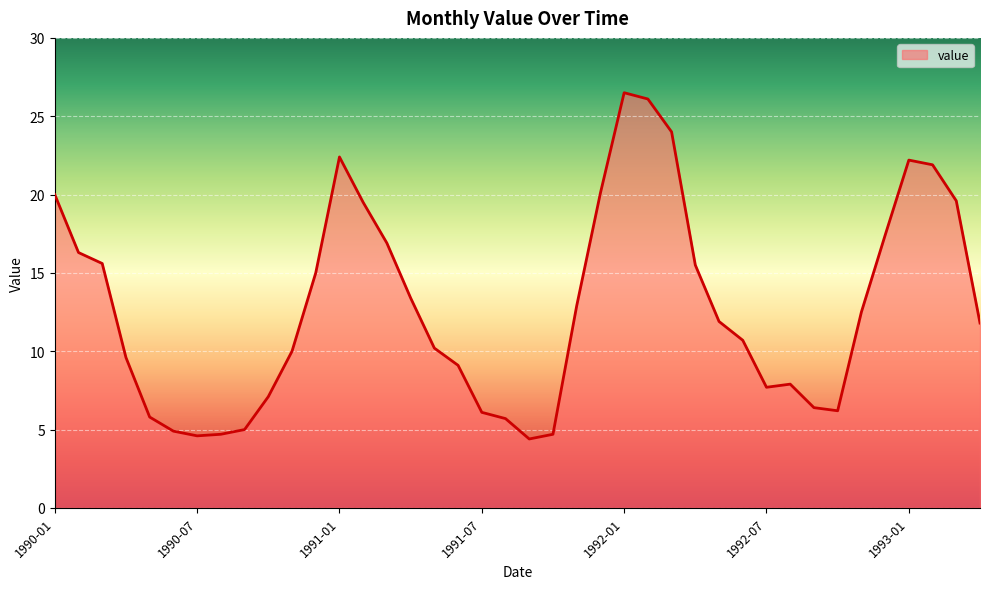

What is the greatest value displayed?

26.5